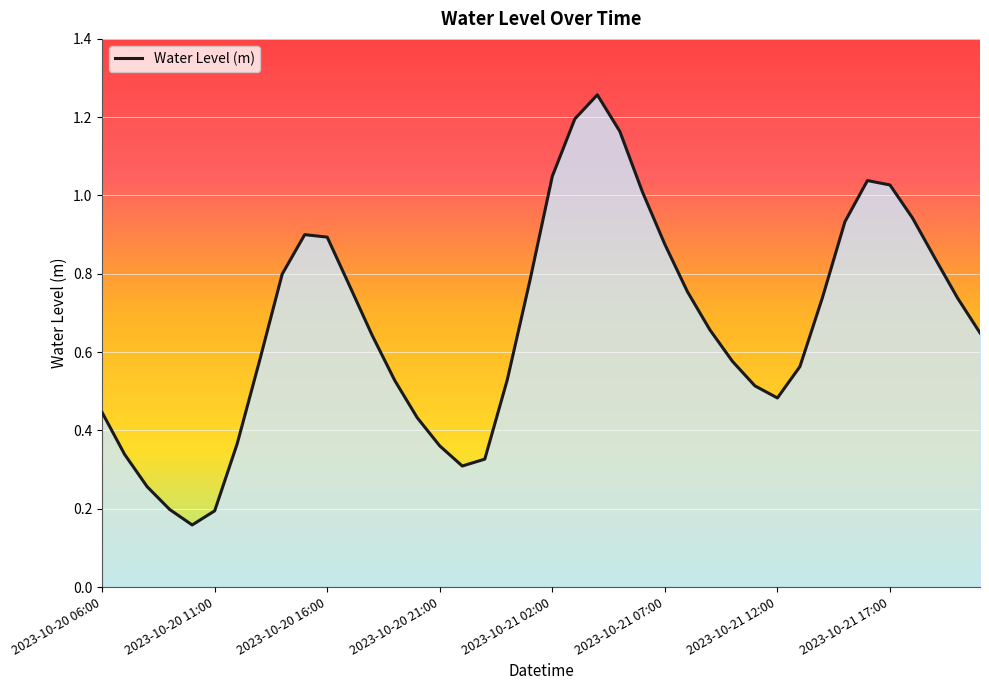

What is the difference between the maximum and minimum values?

1.1